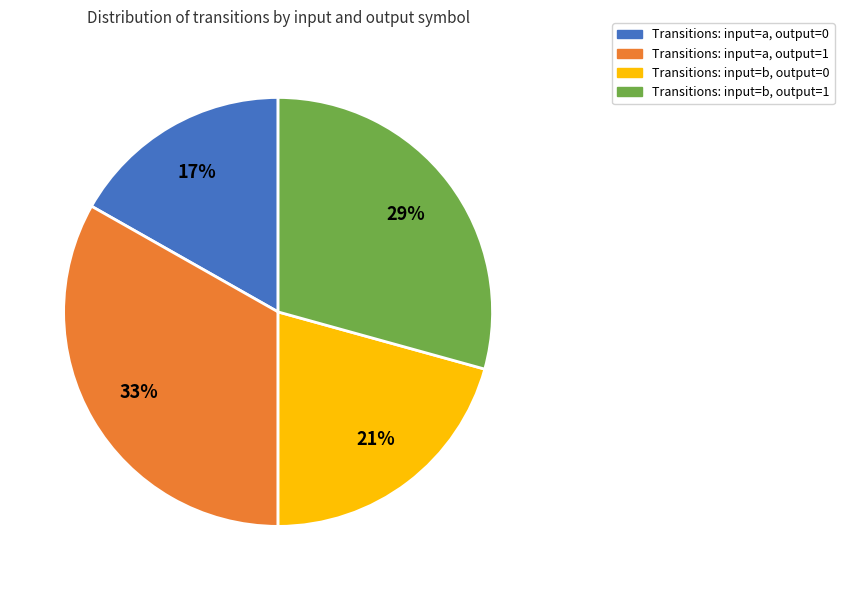

Combined, do Transitions: input=a, output=1 and Transitions: input=b, output=0 account for over 50%?

Yes